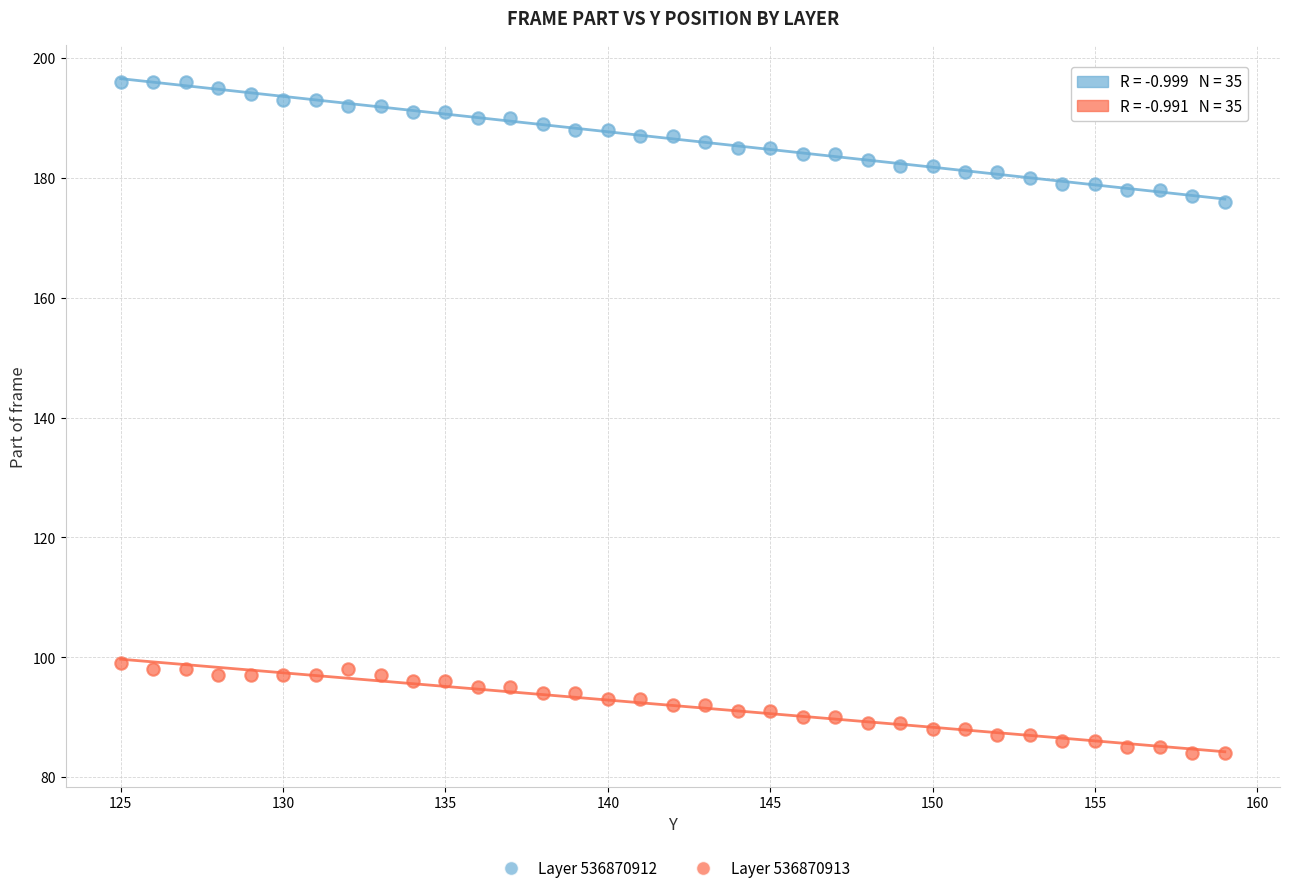

Across all data points, what is the range of Y values (max minus min)?

112